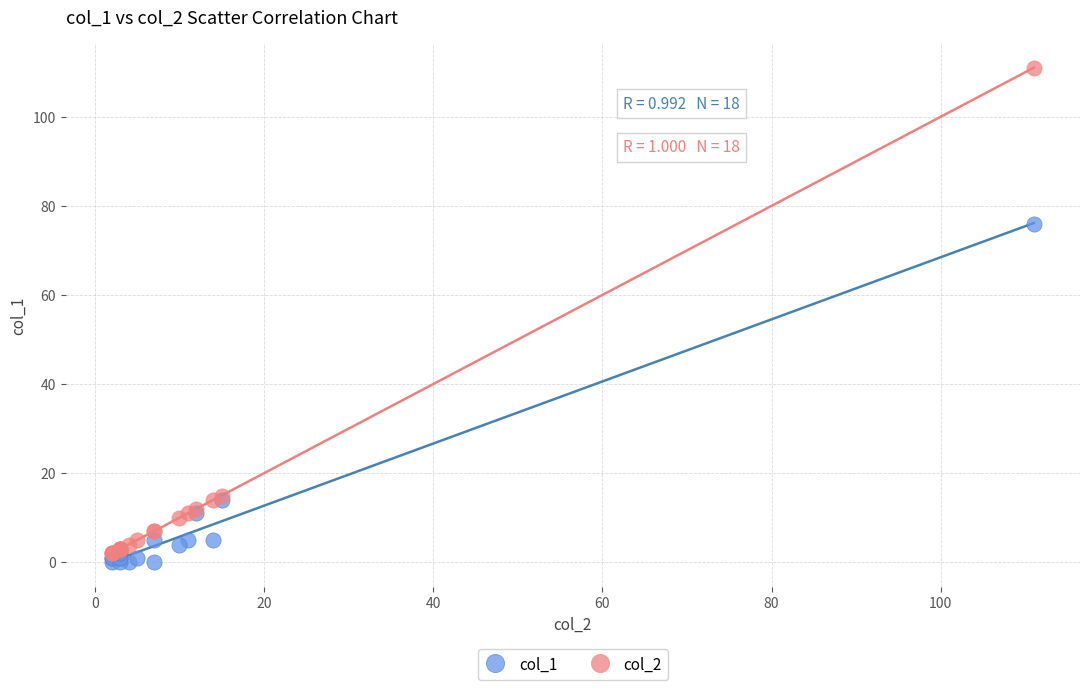

Across all series, what Y value is closest to 55?

76